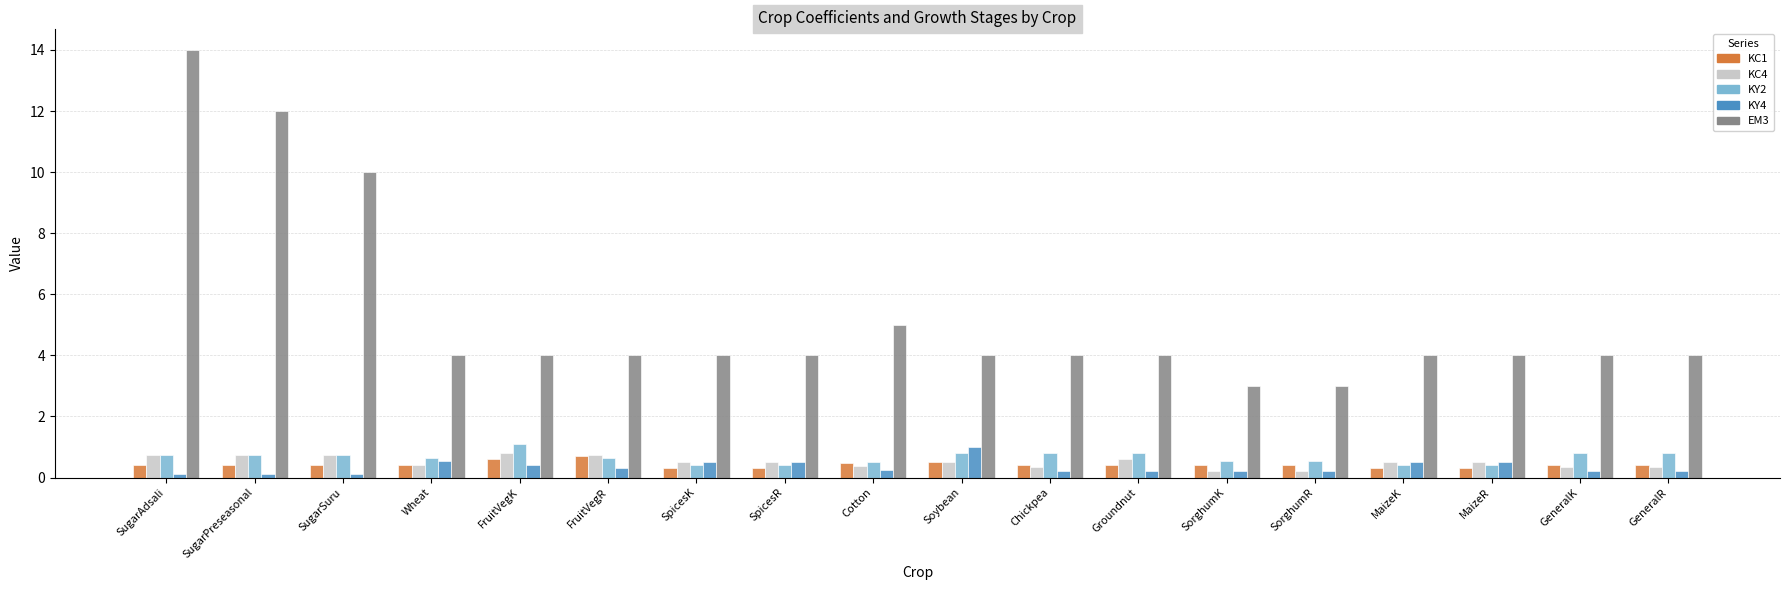

How many data points does each series have?

18